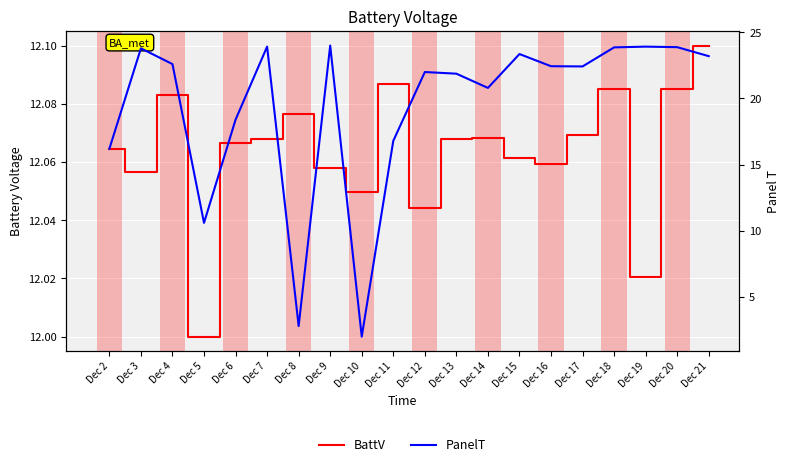

True or false: BattV has a value of 6.6 at Dec 5.

False